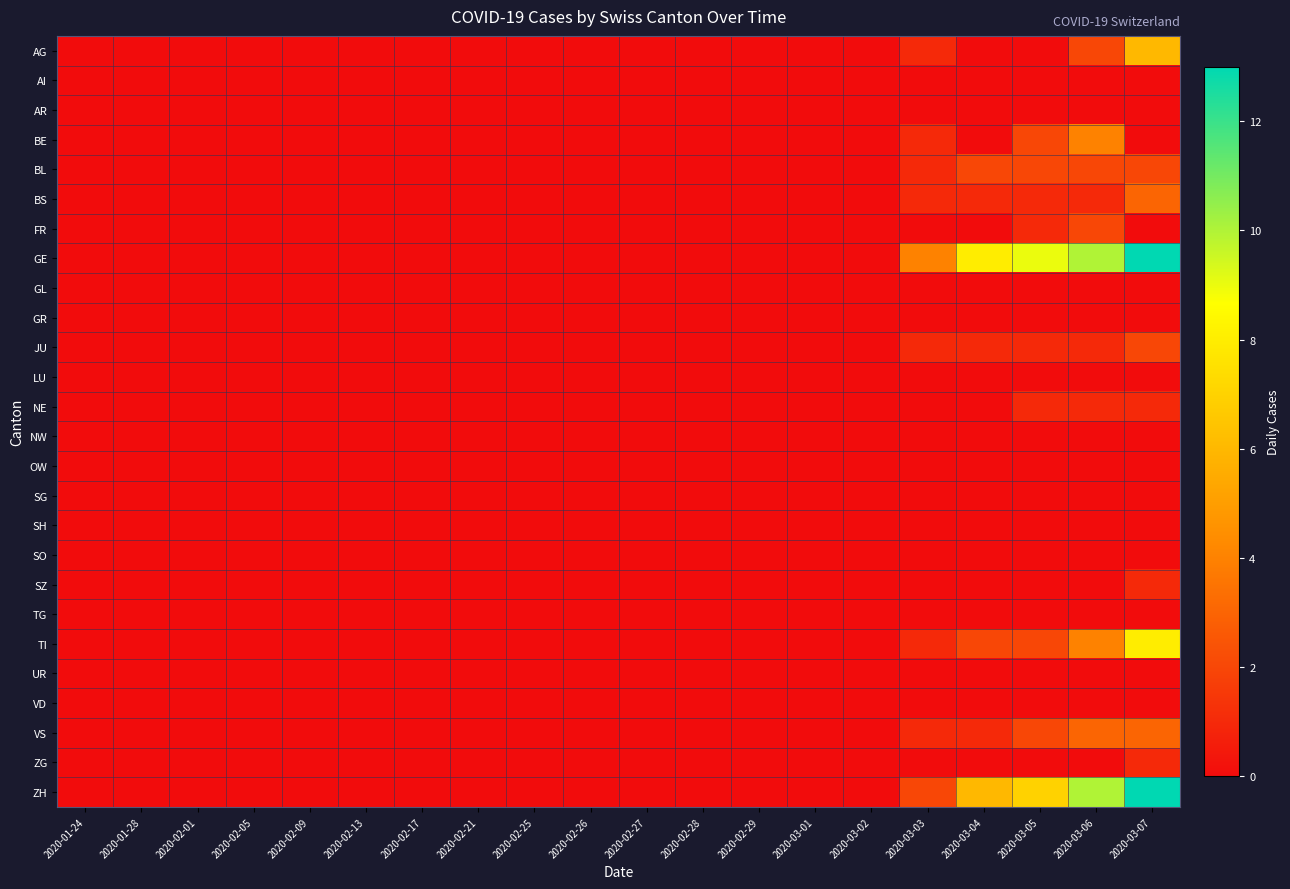

Which series has the widest spread of values?

GE